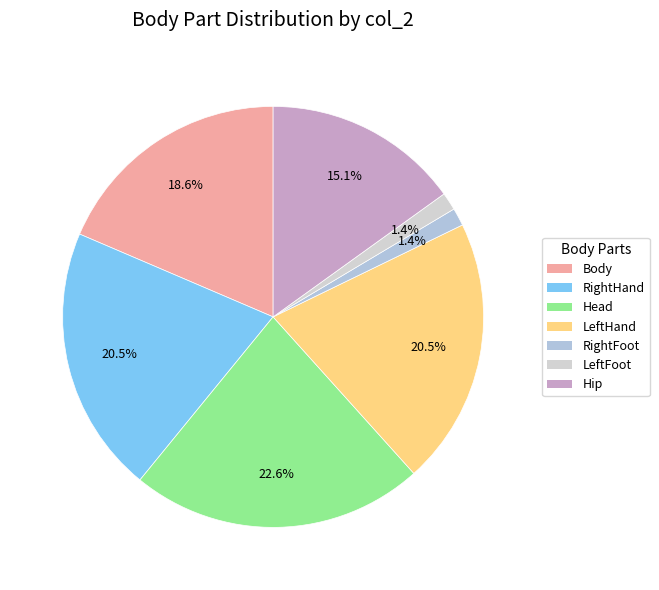

What percentage is the Body slice, to the nearest percent?

19%